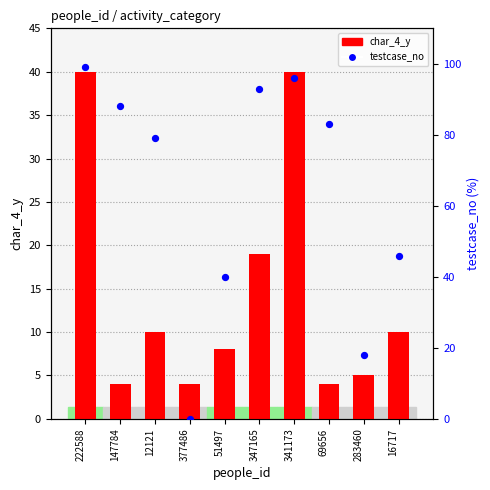

At which category is the sum across all series the highest?

222588